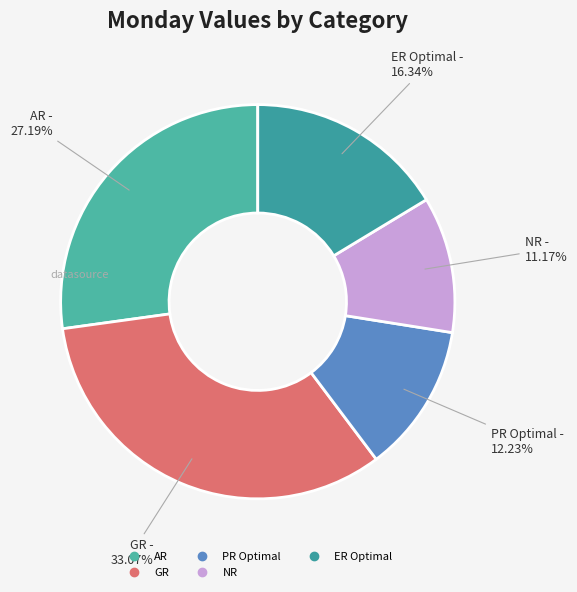

To the nearest percent, what is the difference between the PR Optimal and AR slice percentages?

15%